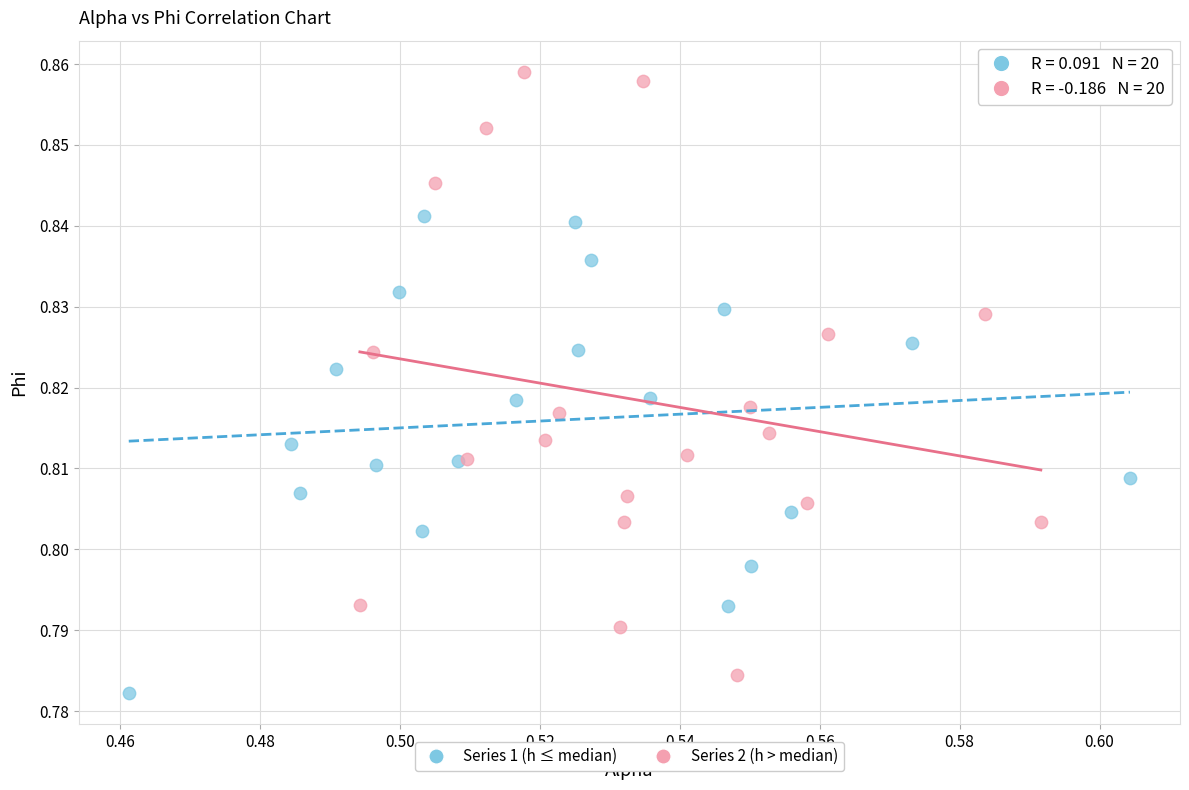

Which series has the widest spread of Y values?

Series 2 (h > median)